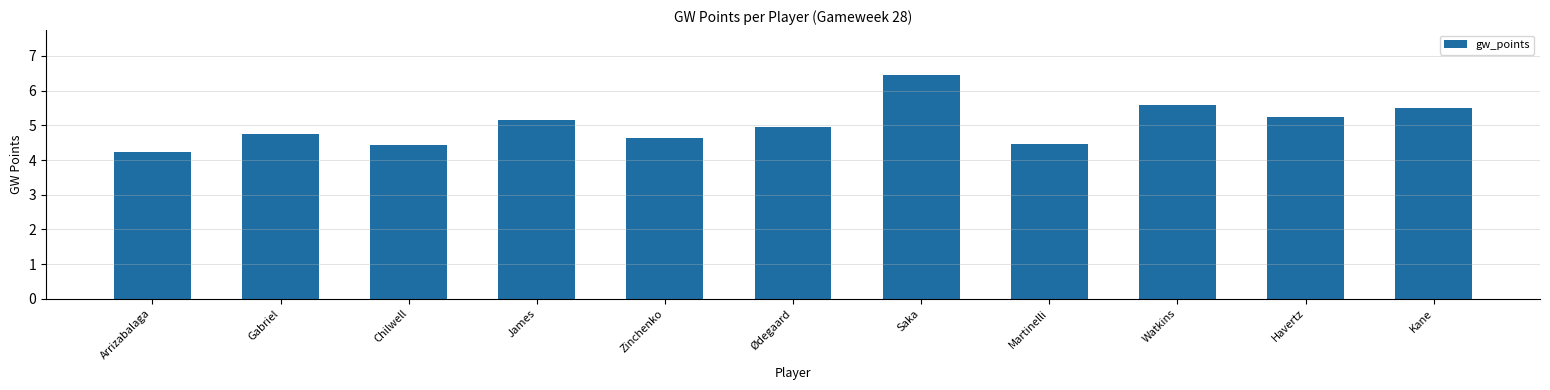

Does the chart contain any negative values?

No